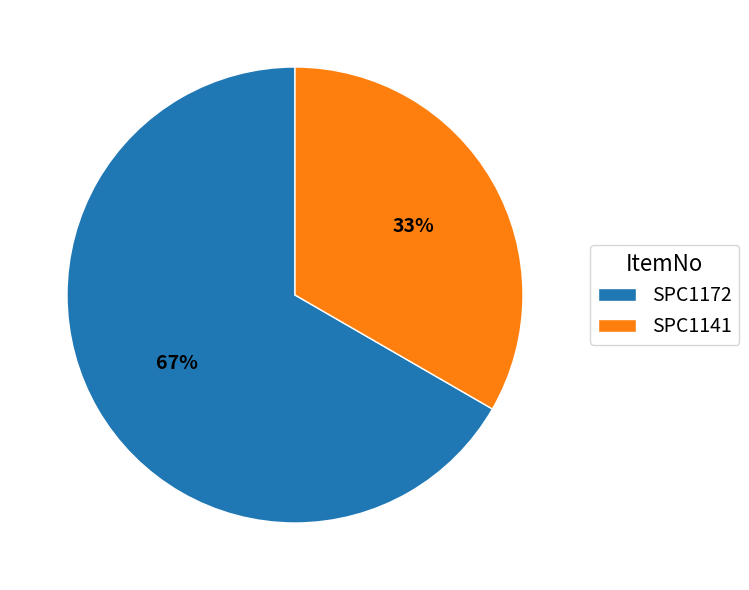

What percentage is the SPC1172 slice, to the nearest percent?

67%